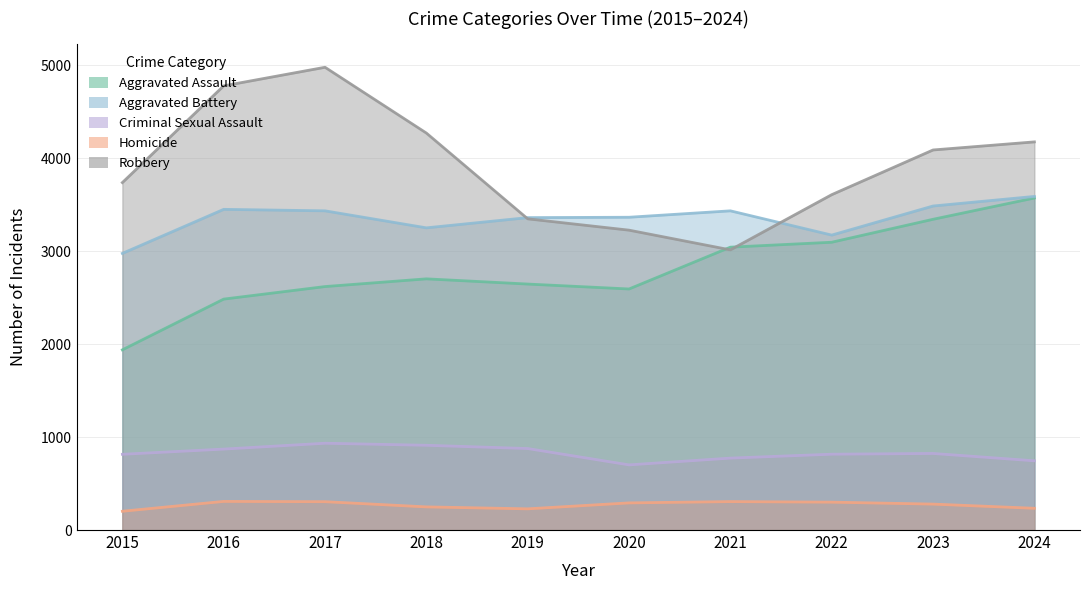

The value of Homicide at 2017 is 305. True or false?

True